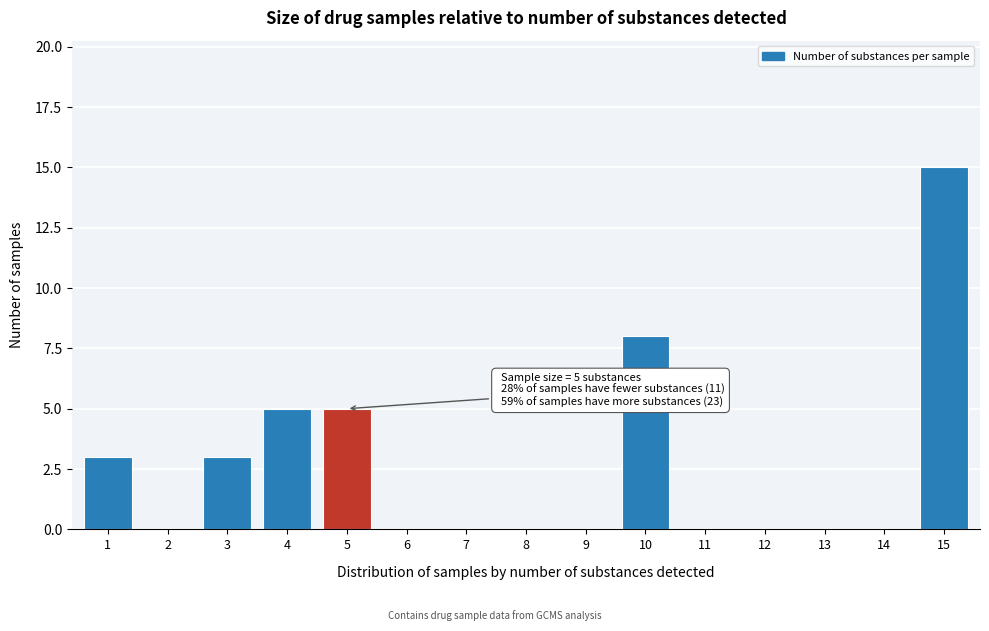

Reading left to right, list all the values displayed in this chart.

1=3	2=0	3=3	4=5	5=5	6=0	7=0	8=0	9=0	10=8	11=0	12=0	13=0	14=0	15=15